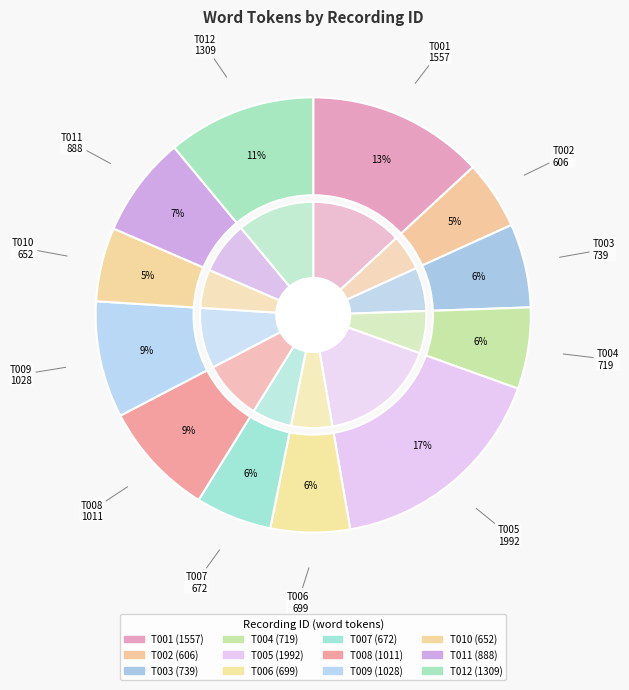

Is there any slice that represents more than half of the pie?

No